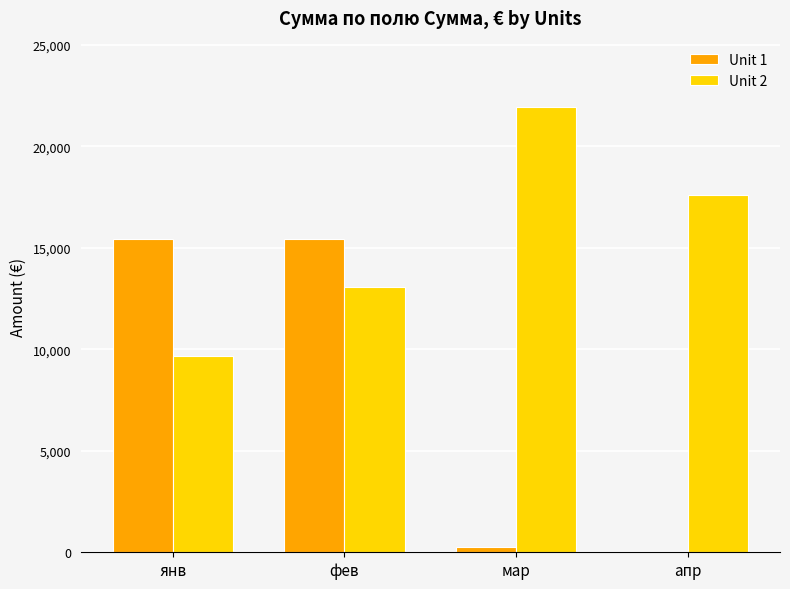

What is the approximate value of Unit 1 at мар?

250.0